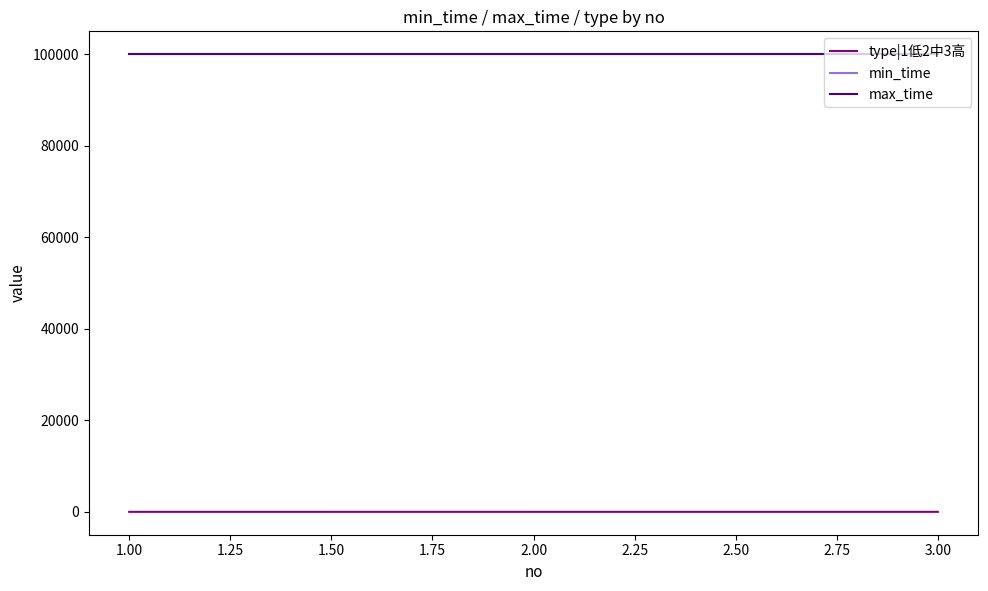

Which series has the largest total across all categories?

min_time